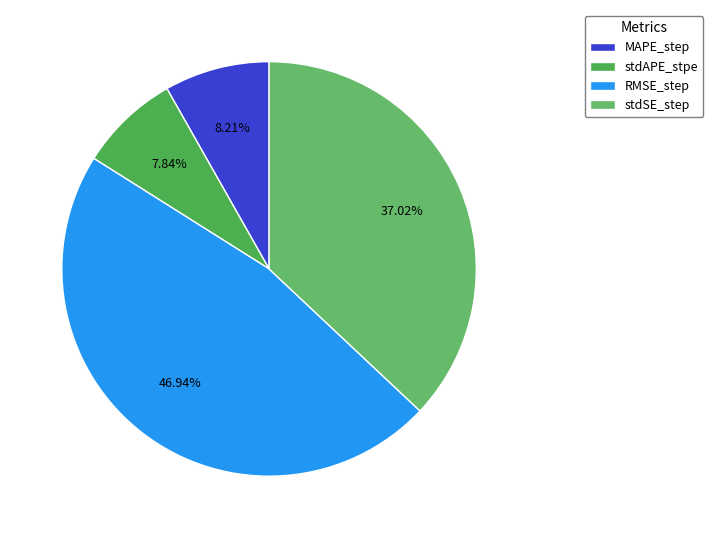

True or false: stdSE_step accounts for 37% of the total.

True